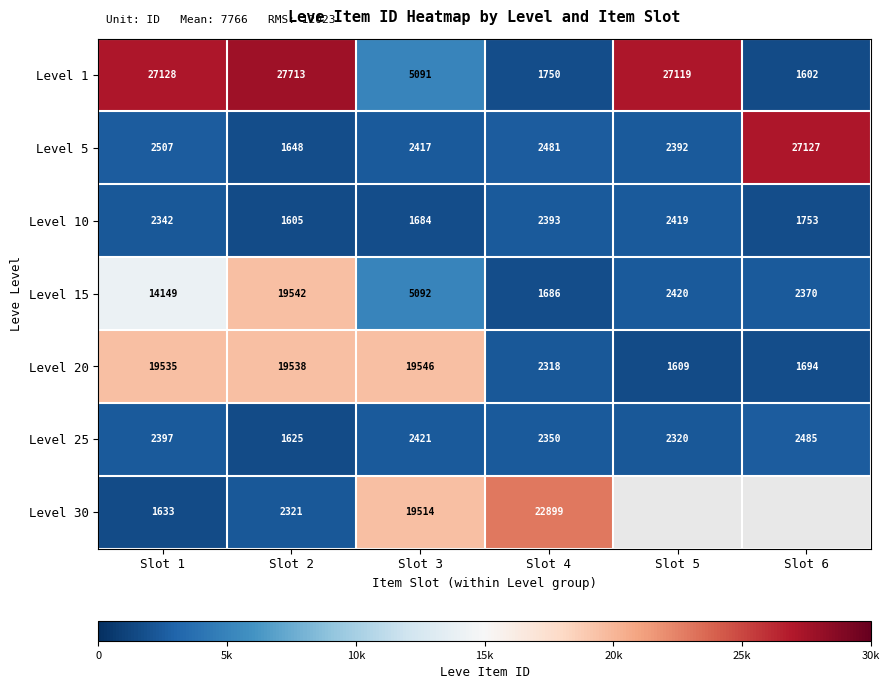

List the labels in order of Level 5 value, largest first.

Slot 6, Slot 1, Slot 4, Slot 3, Slot 5, Slot 2